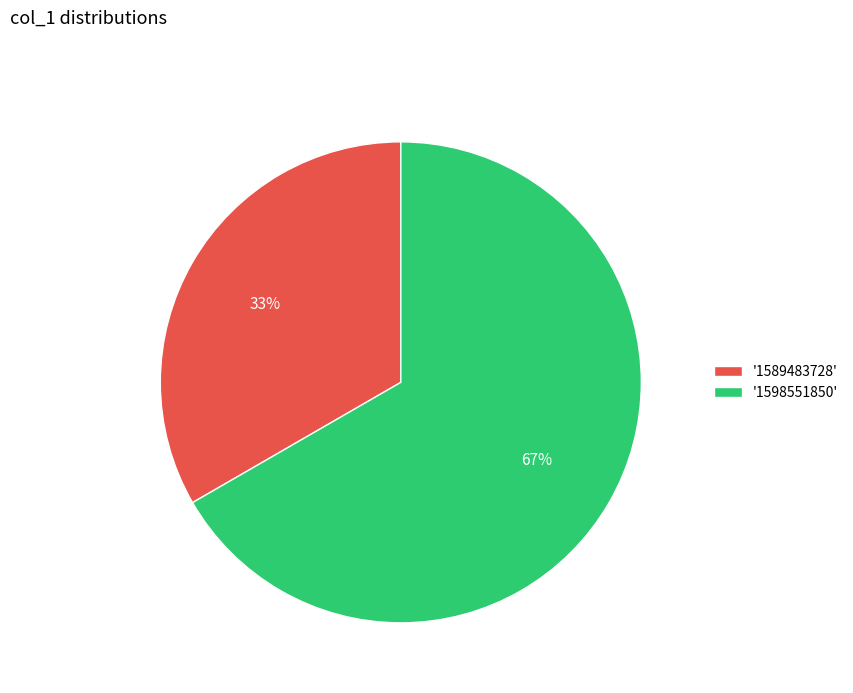

Which slice is the largest?

'1598551850'